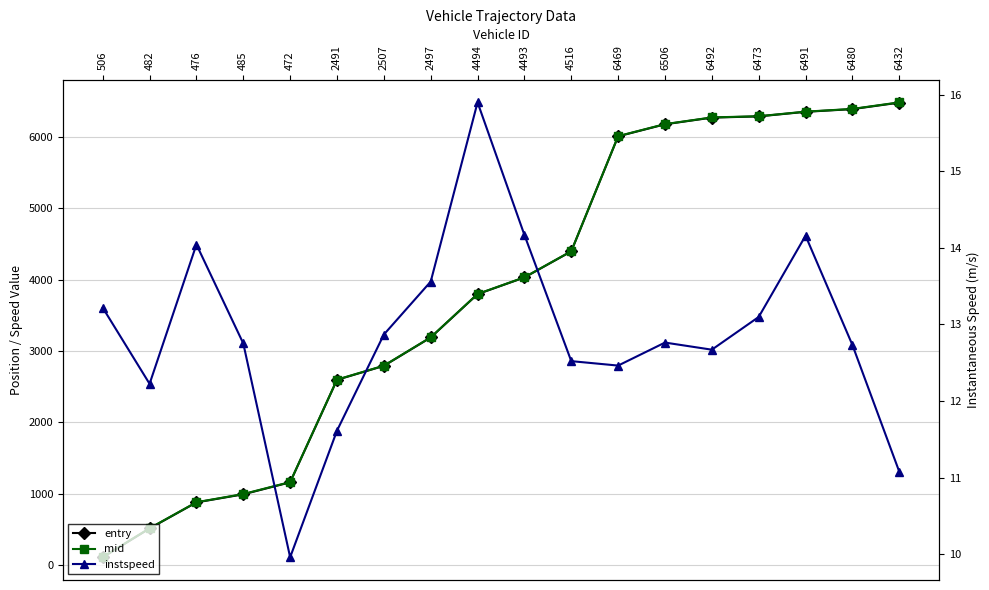

What is the difference between the instspeed values at 476 and 4494?

1.9